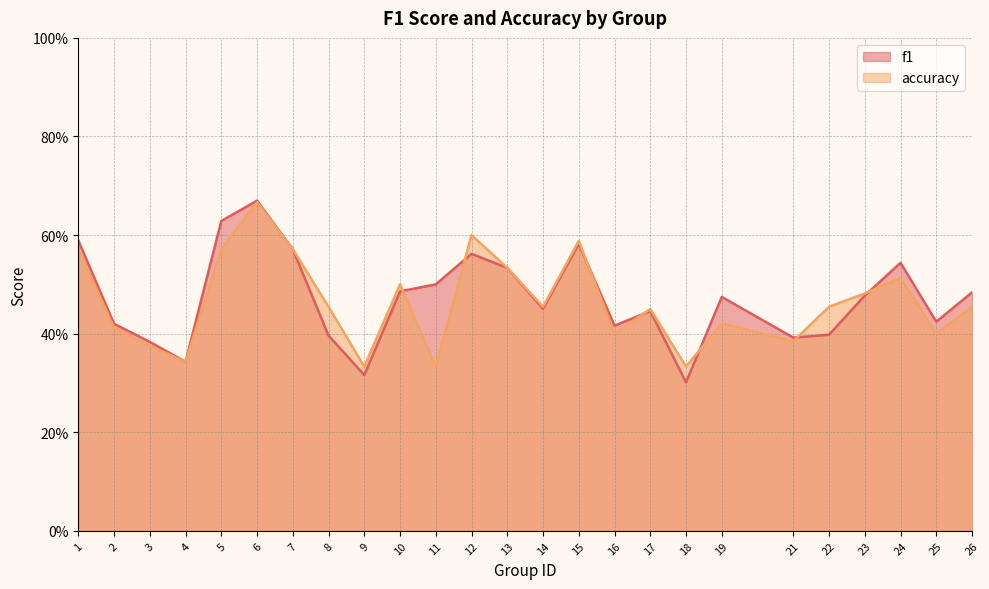

Which has a higher value, 18 or 11?

11